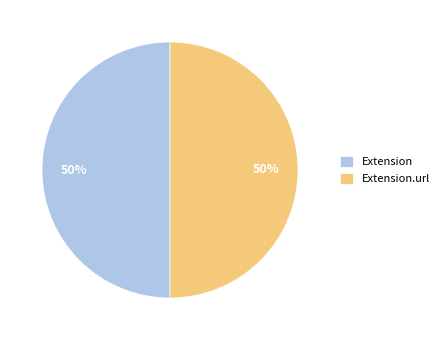

Count the number of slices in the pie.

2